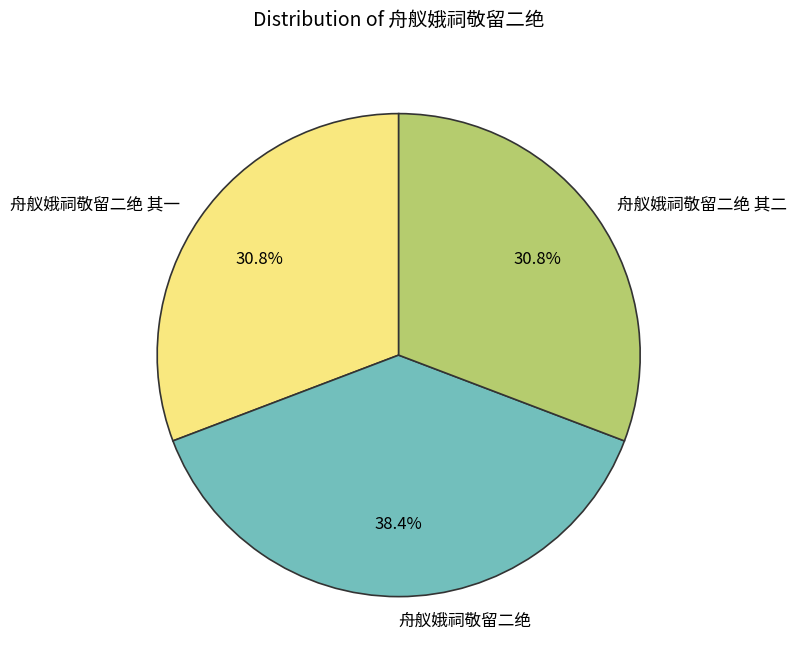

To the nearest percent, what percentage of the pie is 舟舣娥祠敬留二绝 其一?

31%